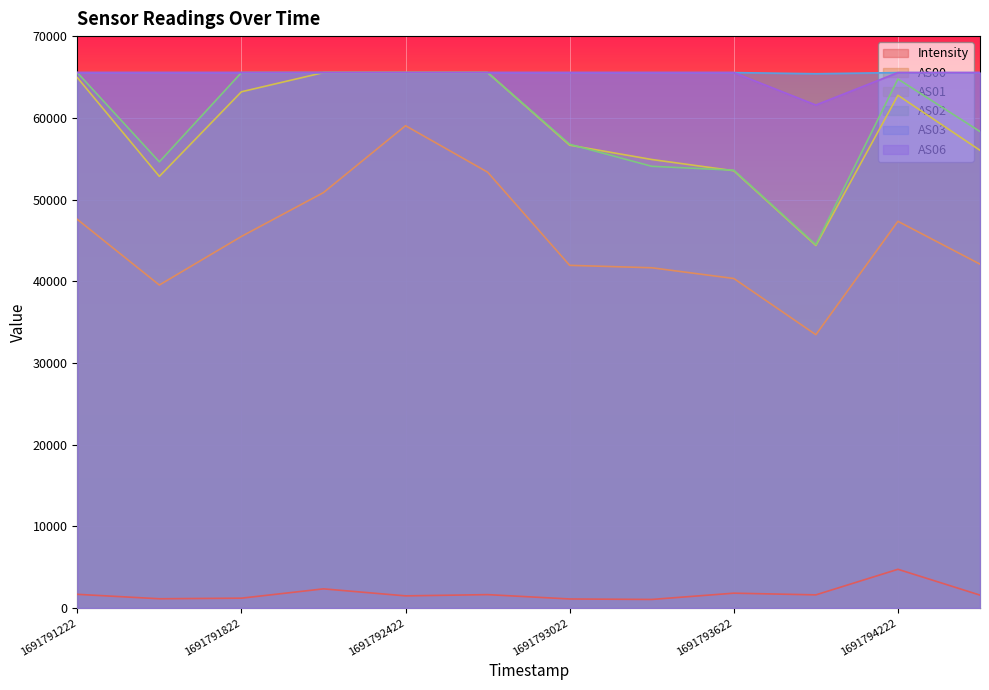

True or false: AS02 has more than 1 points higher than both neighbors.

False